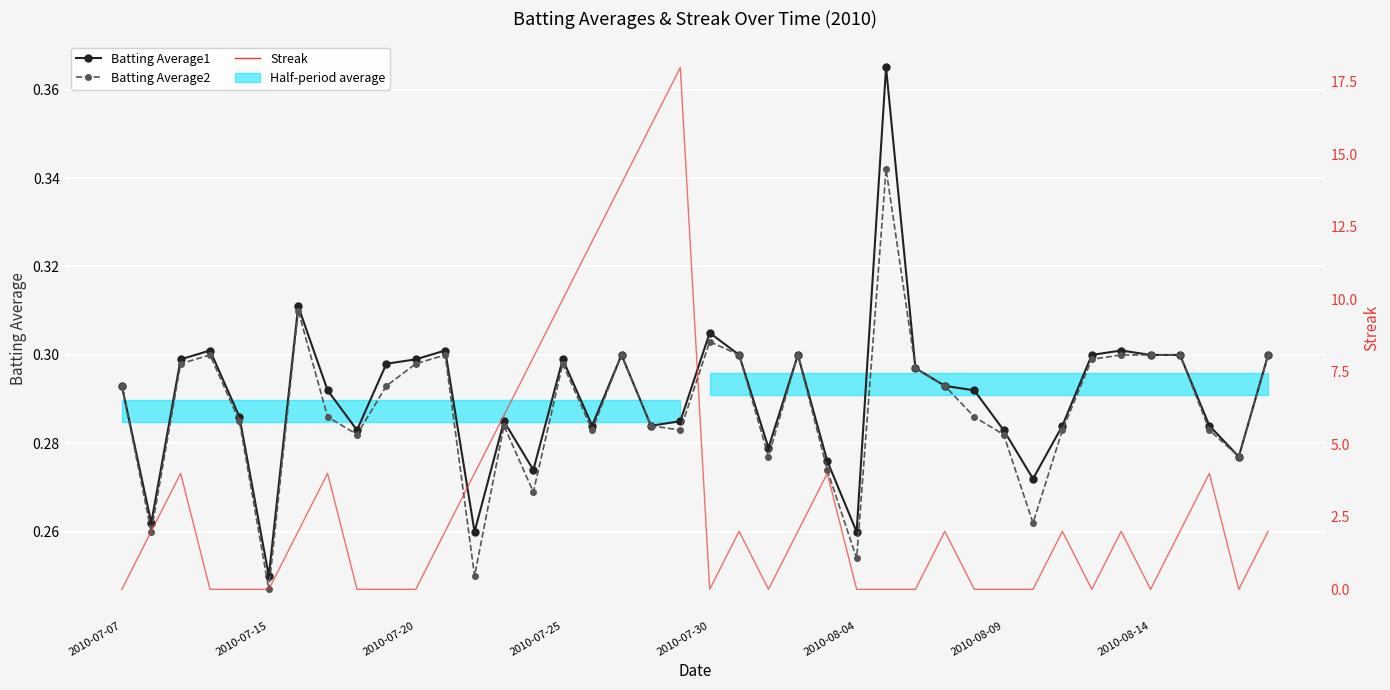

Reading left to right, what are all the values shown in this chart?

Batting Average1: 0.3	0.3	0.3	0.3	0.3	0.2	0.3	0.3	0.3	0.3	0.3	0.3	0.3	0.3	0.3	0.3	0.3	0.3	0.3	0.3	0.3	0.3	0.3	0.3	0.3	0.3	0.4	0.3	0.3	0.3	0.3	0.3	0.3	0.3	0.3	0.3	0.3	0.3	0.3	0.3
Batting Average2: 0.3	0.3	0.3	0.3	0.3	0.2	0.3	0.3	0.3	0.3	0.3	0.3	0.2	0.3	0.3	0.3	0.3	0.3	0.3	0.3	0.3	0.3	0.3	0.3	0.3	0.3	0.3	0.3	0.3	0.3	0.3	0.3	0.3	0.3	0.3	0.3	0.3	0.3	0.3	0.3
Streak: 0.0	2.0	4.0	0.0	0.0	0.0	2.0	4.0	0.0	0.0	0.0	2.0	4.0	6.0	8.0	10.0	12.0	14.0	16.0	18.0	0.0	2.0	0.0	2.0	4.0	0.0	0.0	0.0	2.0	0.0	0.0	0.0	2.0	0.0	2.0	0.0	2.0	4.0	0.0	2.0